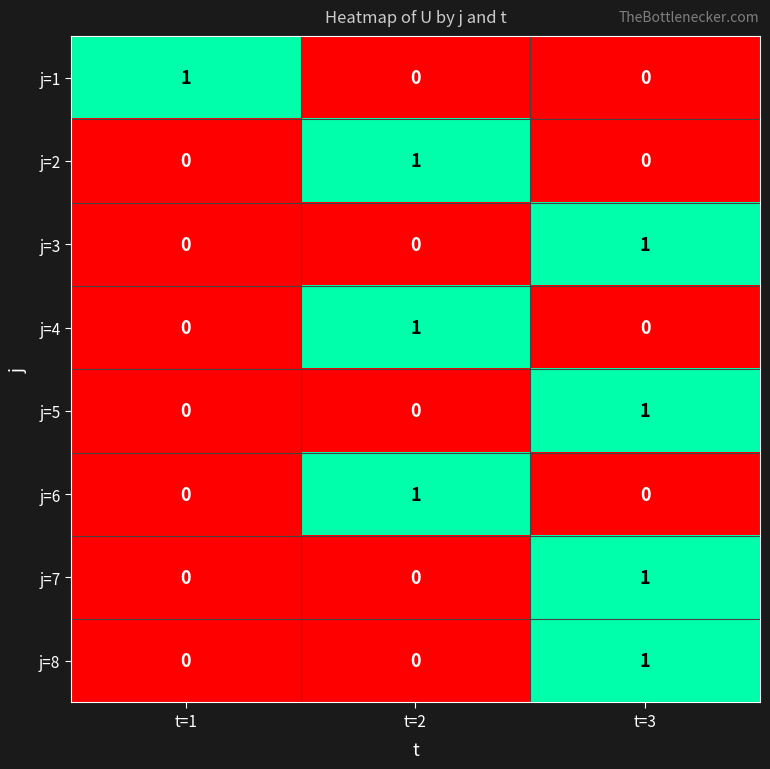

Is the value of j=2 at t=1 greater than the value of j=6 at t=2?

No